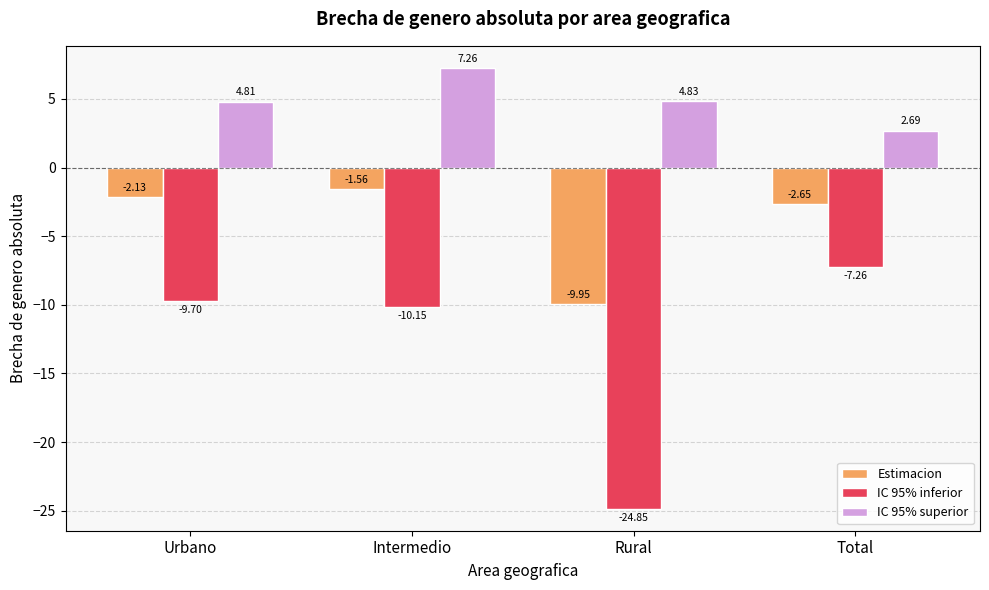

What are all the series names shown in the legend?

Estimacion, IC 95% inferior, IC 95% superior